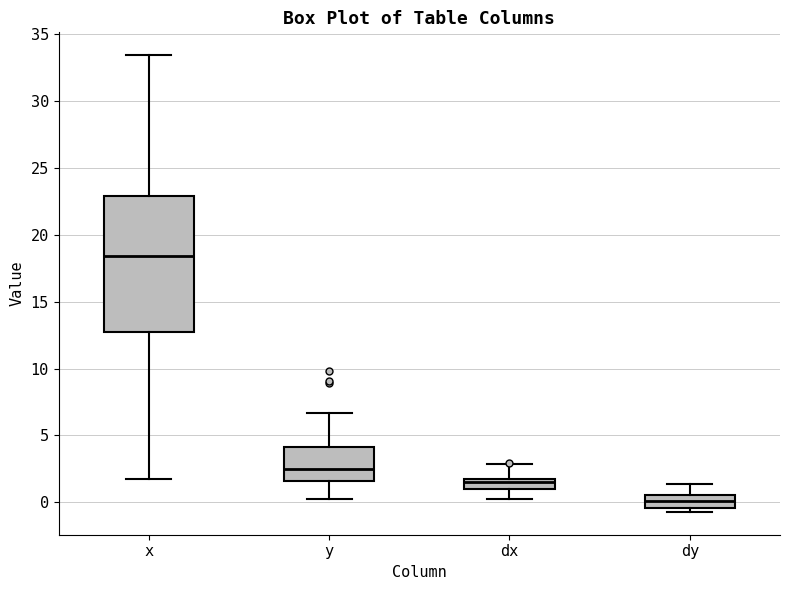

Which box has the highest median line?

x